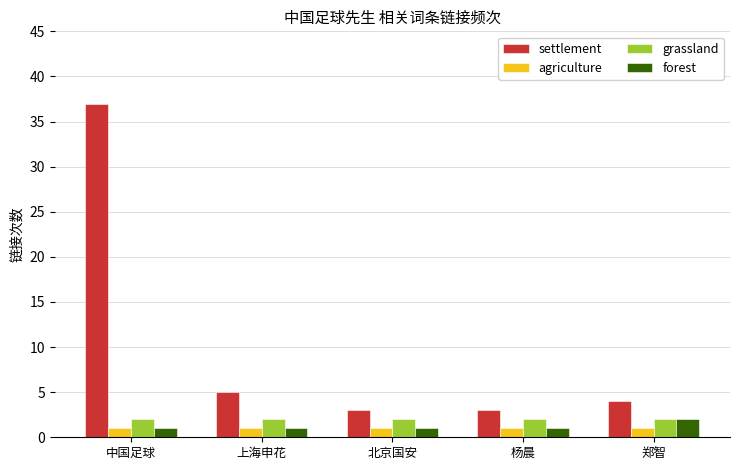

Does the chart contain stacked bars?

No